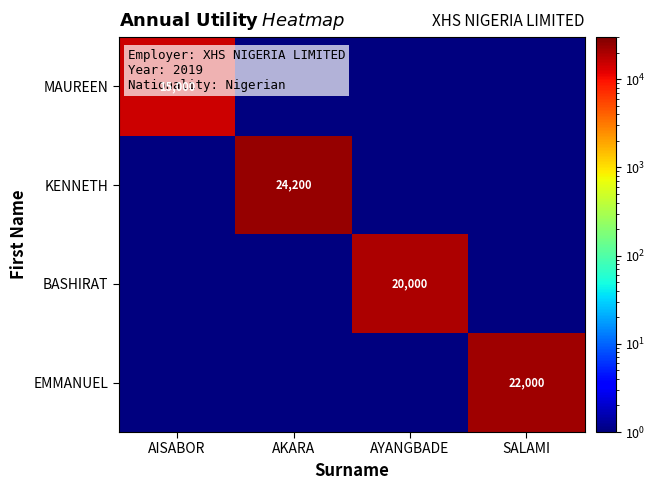

True or false: KENNETH has a value of 40515 at AKARA.

False